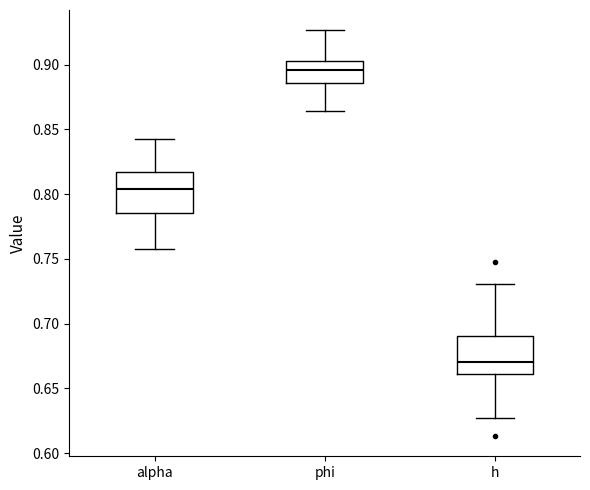

Which box's median line is the highest?

phi